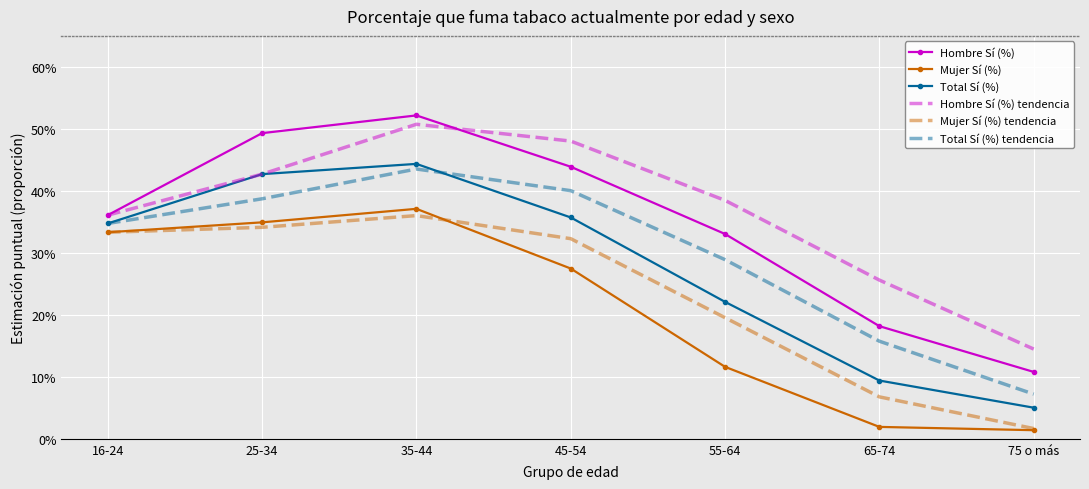

Rank the series by their maximum value, from lowest to highest.

Mujer Sí (%) tendencia, Mujer Sí (%), Total Sí (%) tendencia, Total Sí (%), Hombre Sí (%) tendencia, Hombre Sí (%)